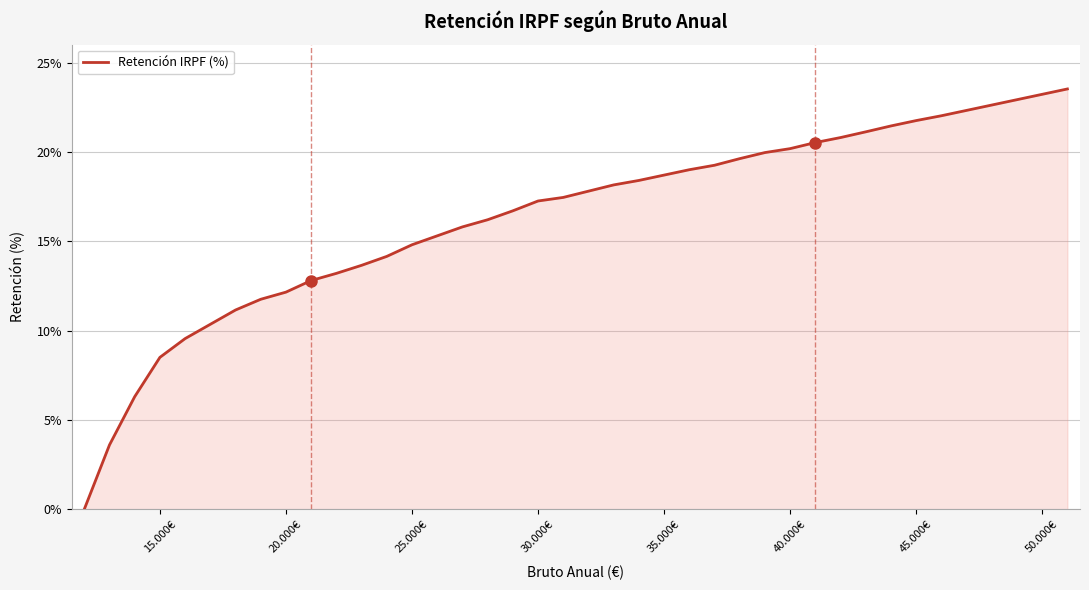

What is the difference between the maximum and minimum values?

23.5